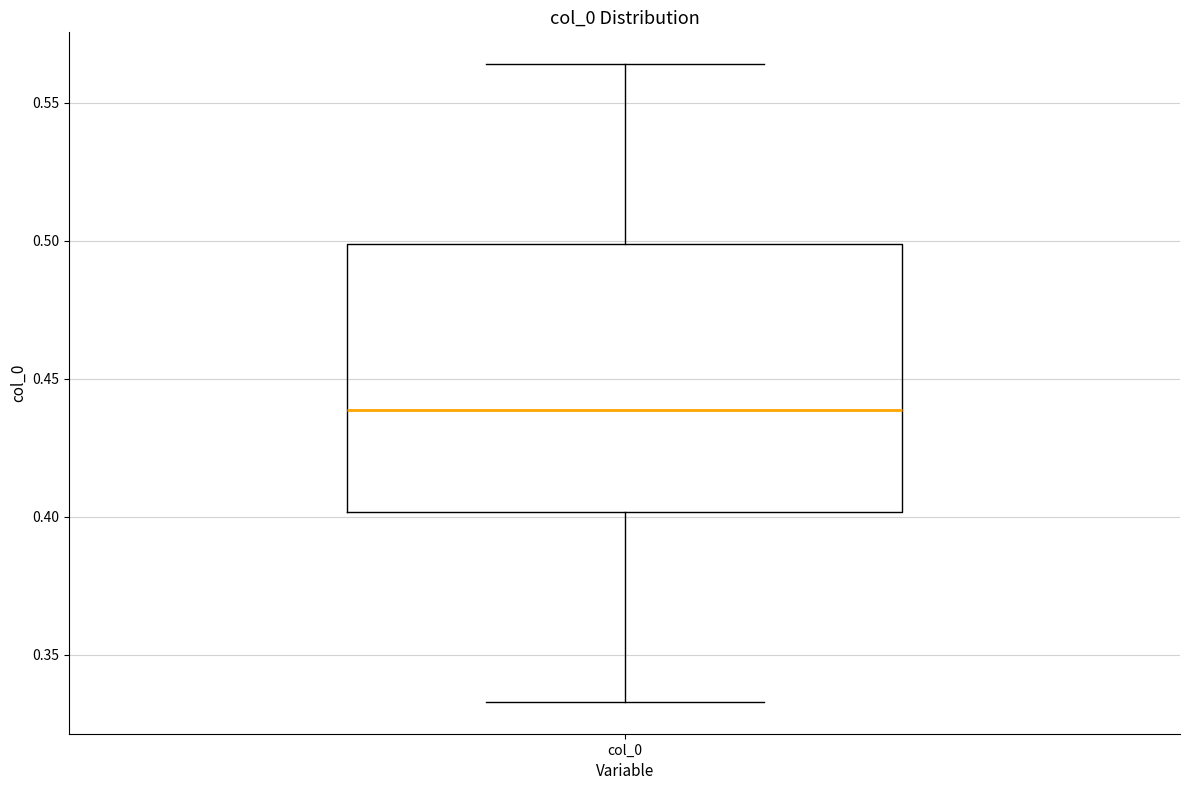

Read this box plot against the y-axis: the position of the median line, the range covered by the box, and the ends of both whiskers. The values are not printed on the chart, so give them approximately, as read against the axis.

median 0.440, box 0.400 to 0.500, whiskers 0.335 to 0.565